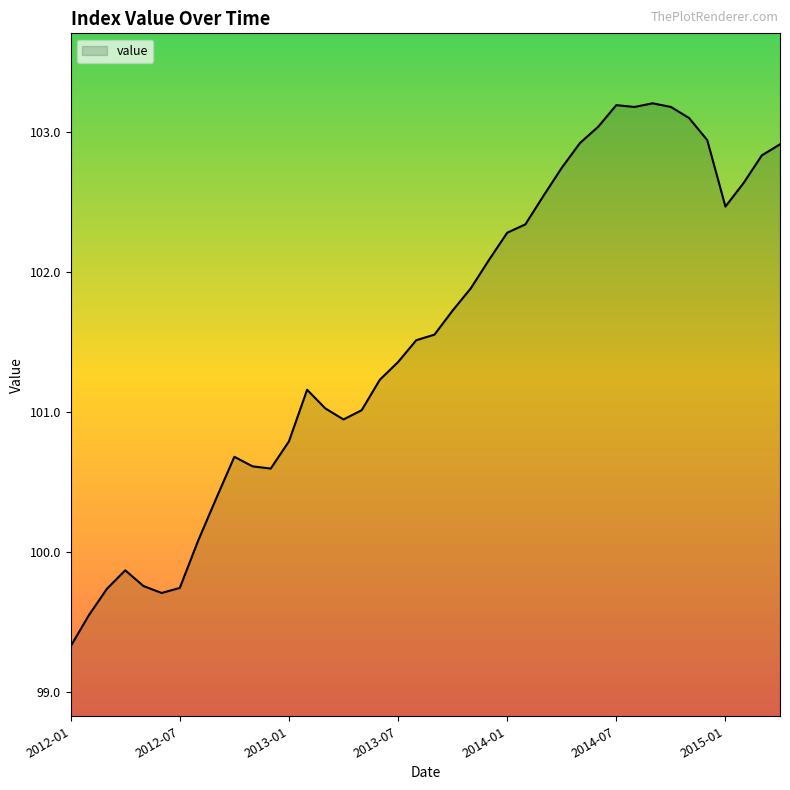

Count the number of categories in the chart.

40